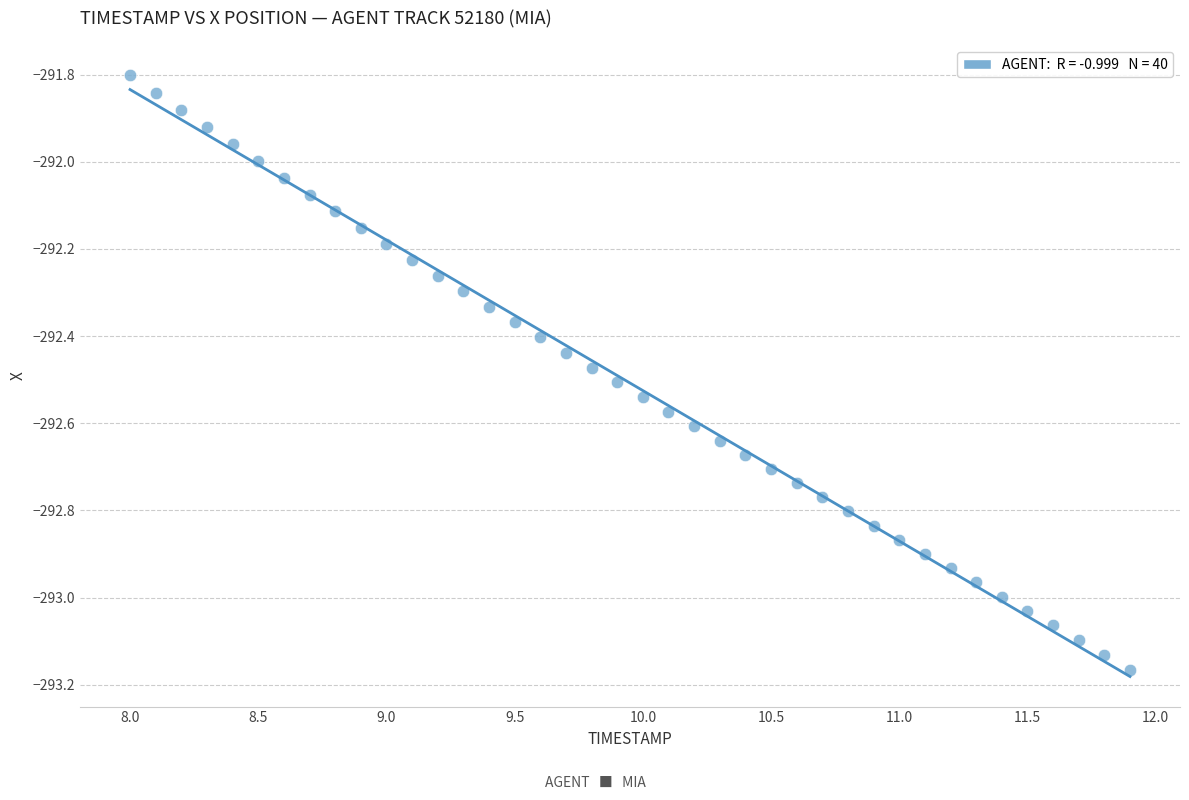

What is the range of X values (max minus min)?

3.9